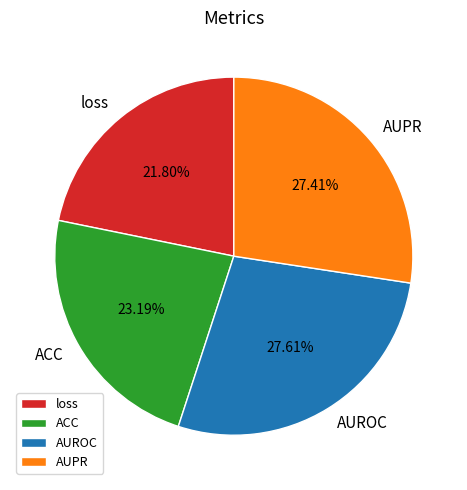

Count the number of slices in the pie.

4